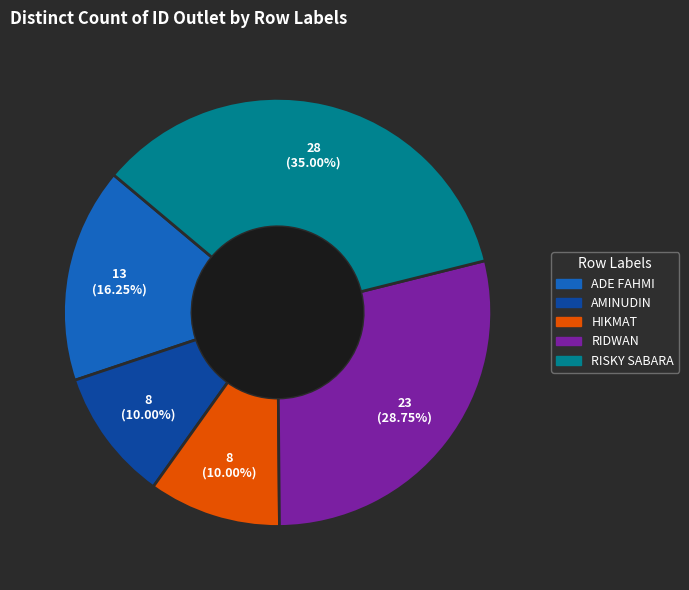

How many slices are in this pie chart?

5